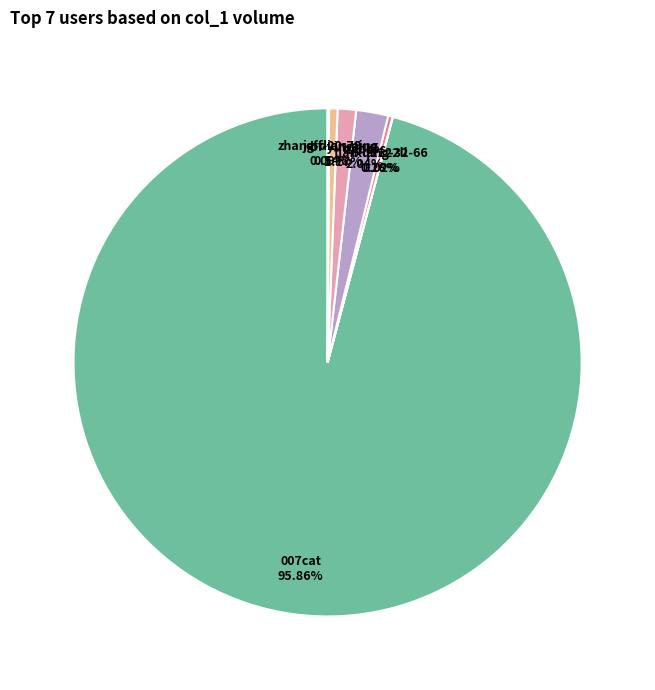

What portion of the pie excludes 007cat?

4.1%